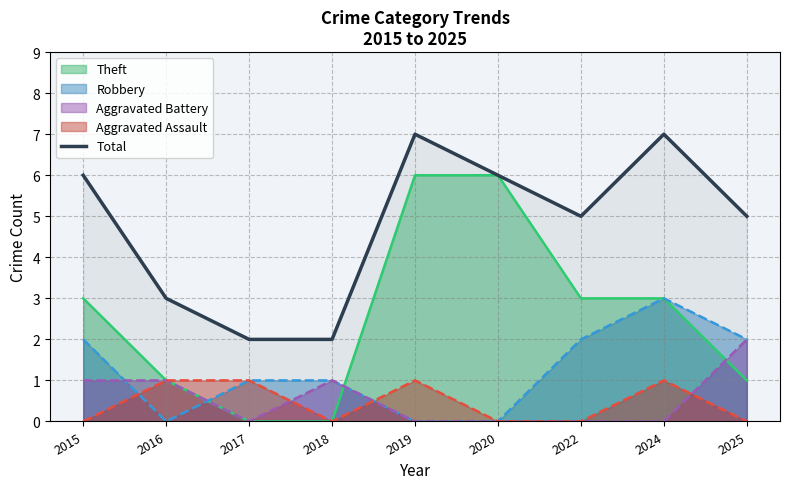

What is the difference between the maximum and minimum values?

5